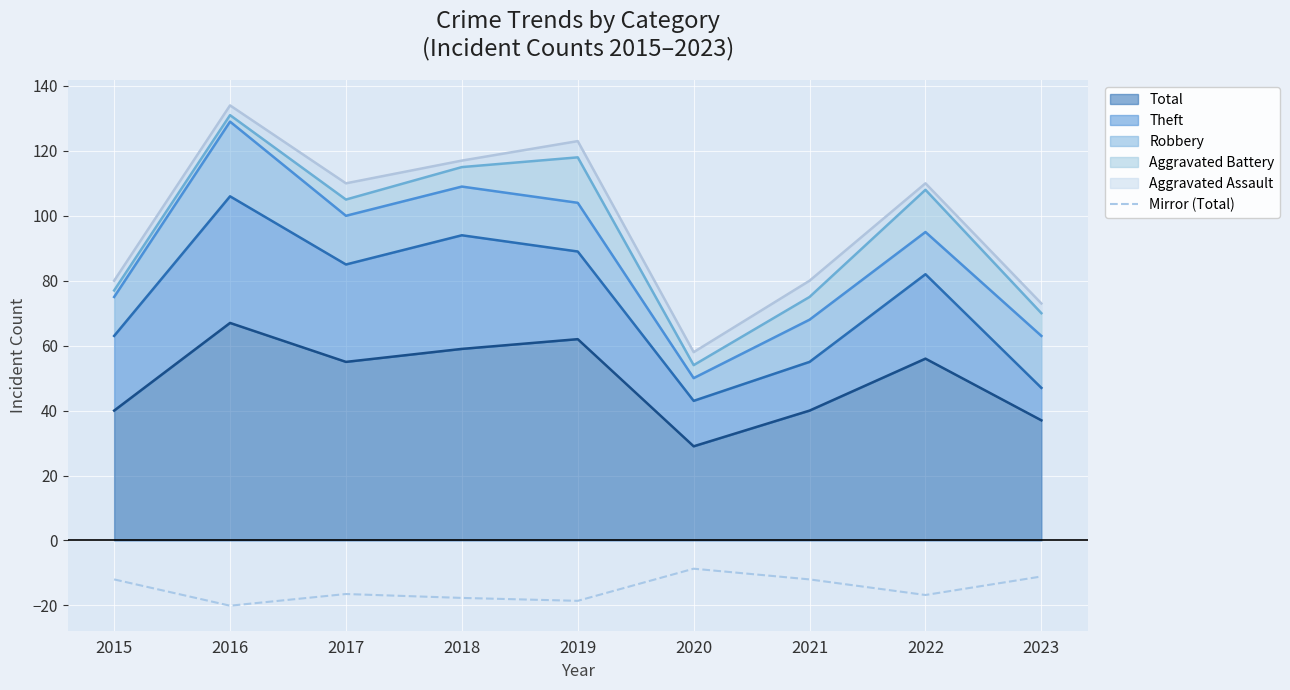

Which label corresponds to the smallest value in the chart?

2016